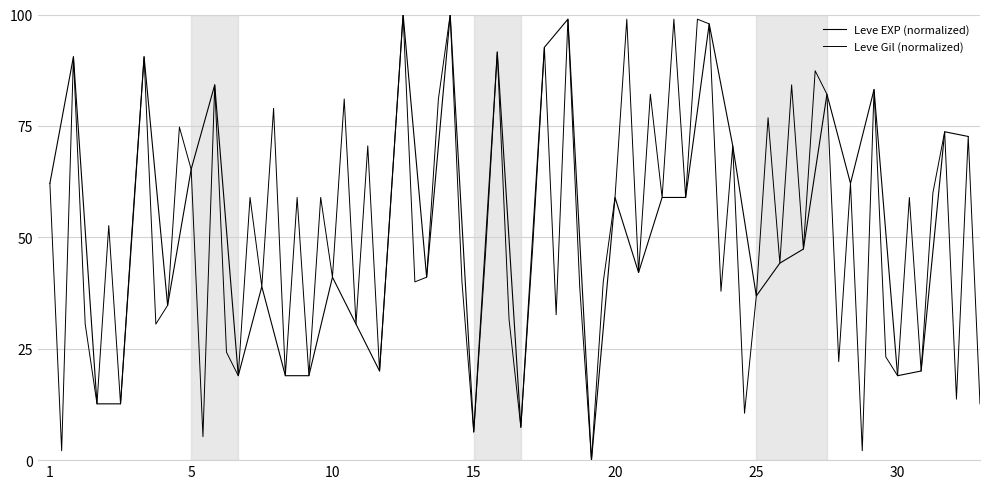

Is it true that the value at 20 is 34.8?

False